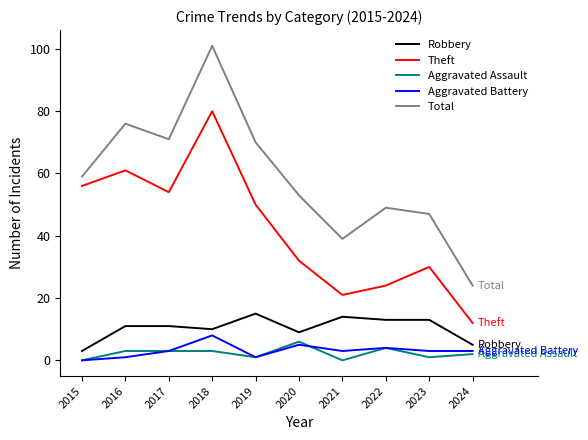

What is the highest value of the Theft series?

80